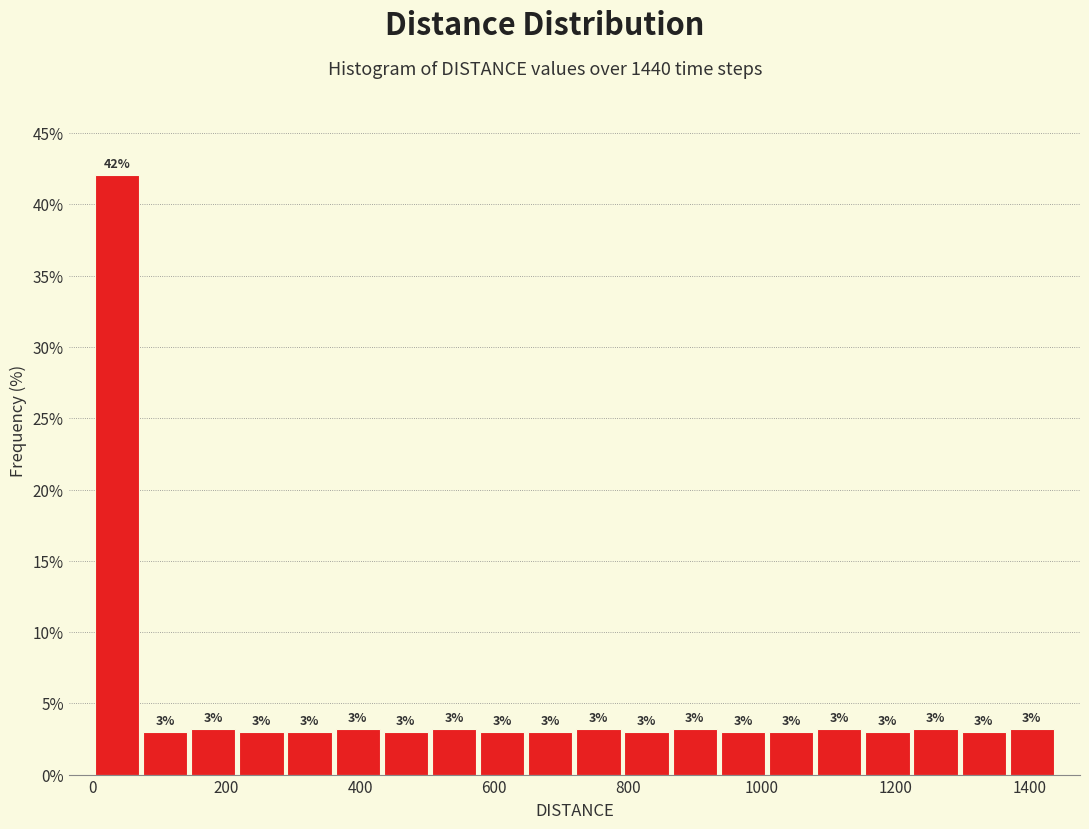

Read against the x-axis, roughly where is the centre of the tallest bar?

40